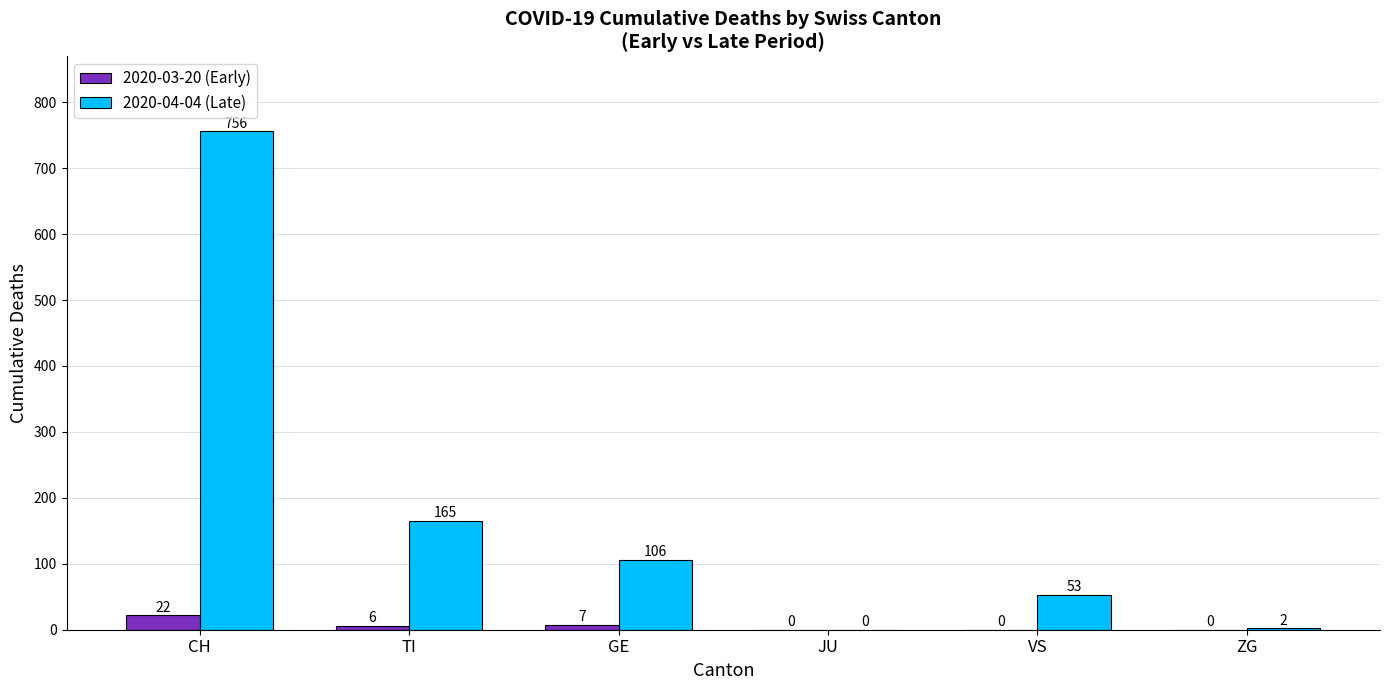

What is the total value across all series at TI?

171